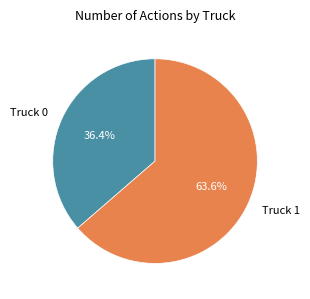

To the nearest percent, what portion does Truck 1 represent?

64%